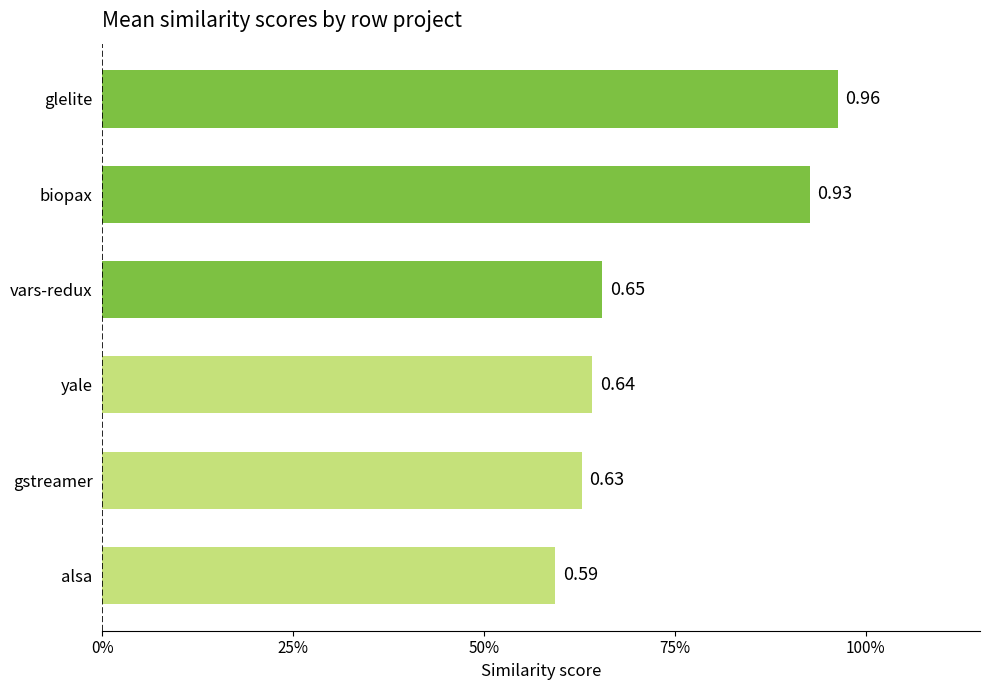

How many bars are there in total?

6